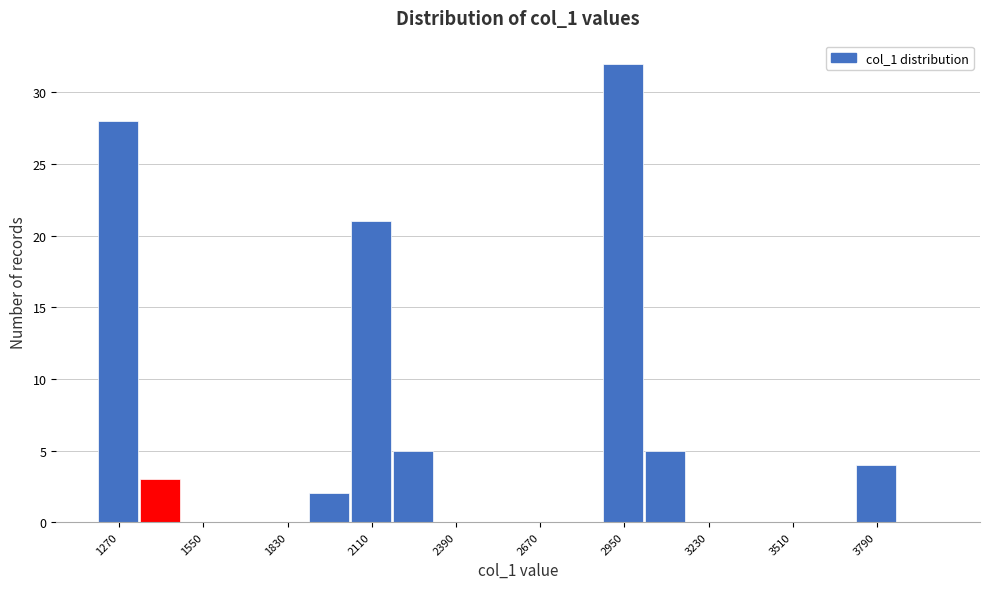

Around what value on the x-axis is the tallest bar? Give the approximate position of its centre, as read against the axis.

2950